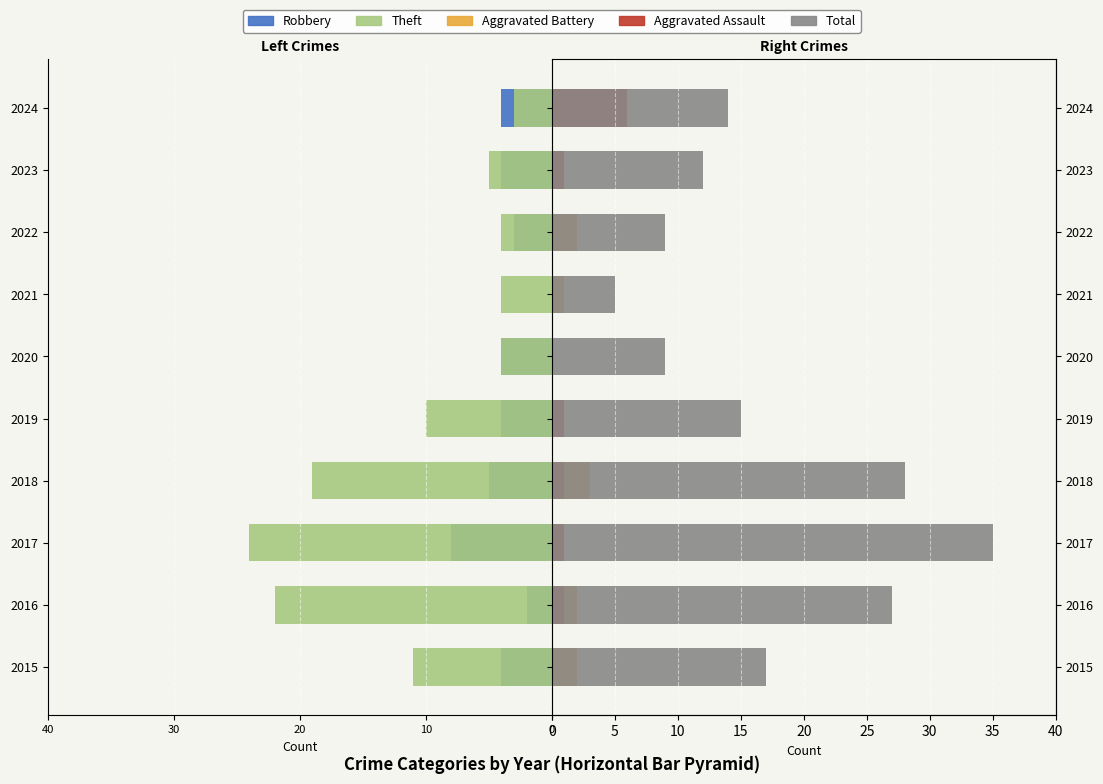

What is the sum of the Theft values at 2020 and 2021?

-8